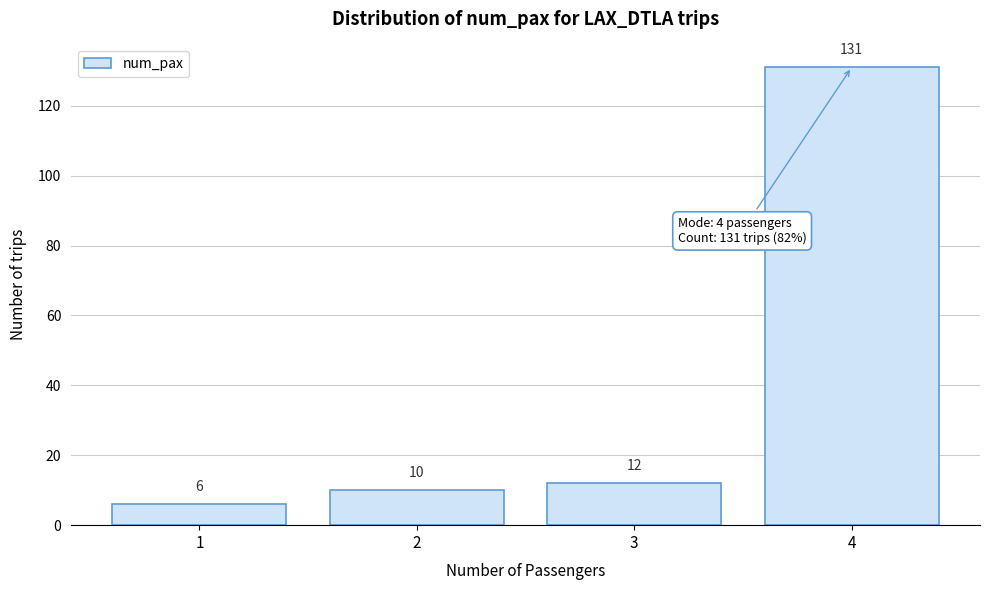

Reading left to right, transcribe this chart: for each bar, give the range it covers on the x-axis and its height.

0.5 to 1.5: 6
1.5 to 2.5: 10
2.5 to 3.5: 12
3.5 to 4.5: 131